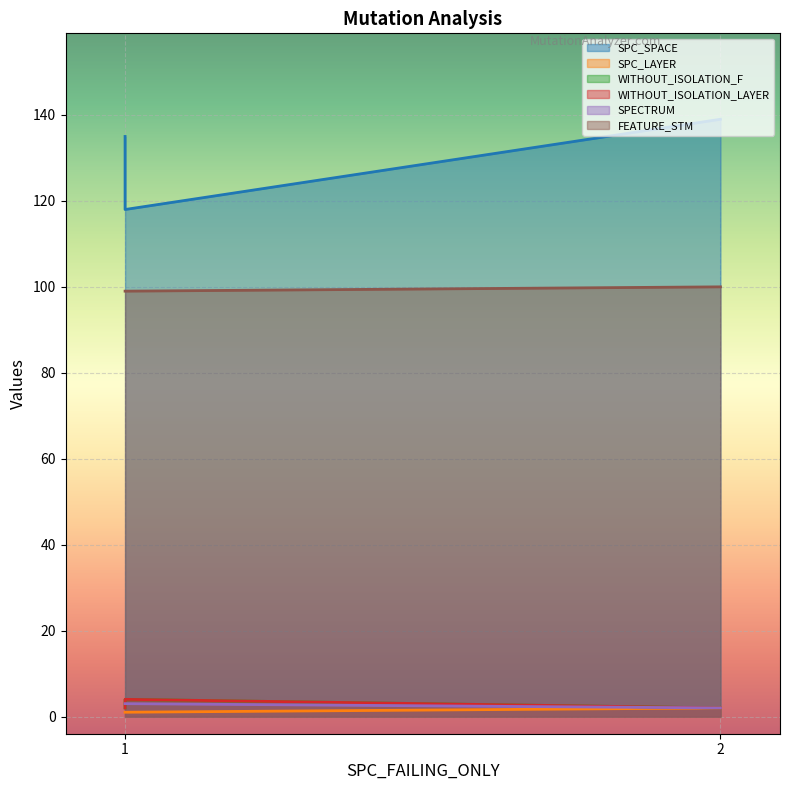

How many values in the SPECTRUM series are below 3?

1